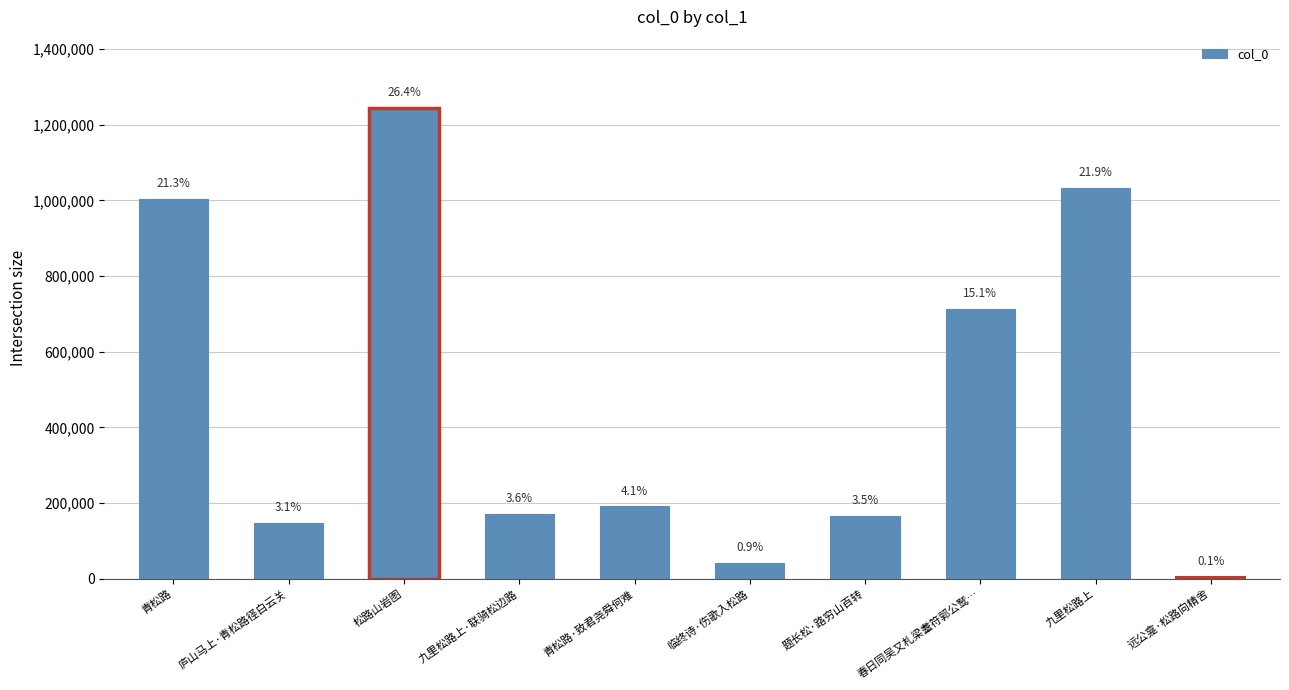

True or false: the data shows 208061 at 九里松路上.

False